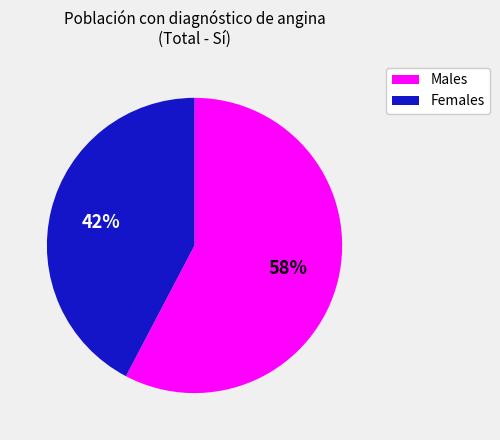

How many segments does this pie chart have?

2